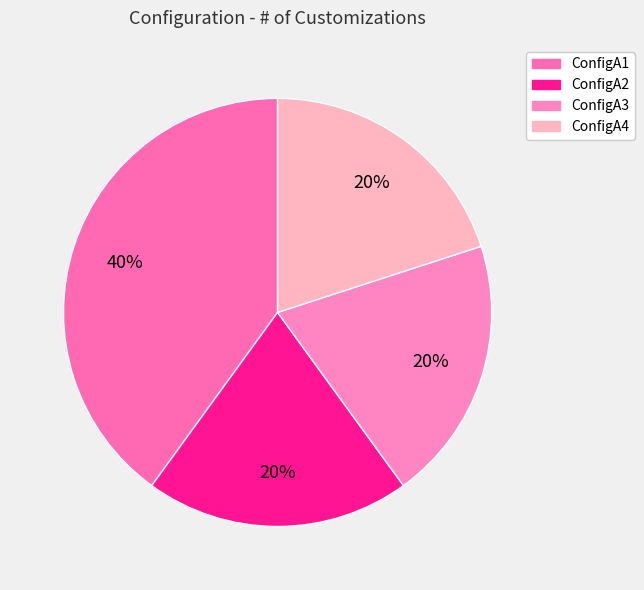

Does ConfigA4 represent more than half of the total?

No